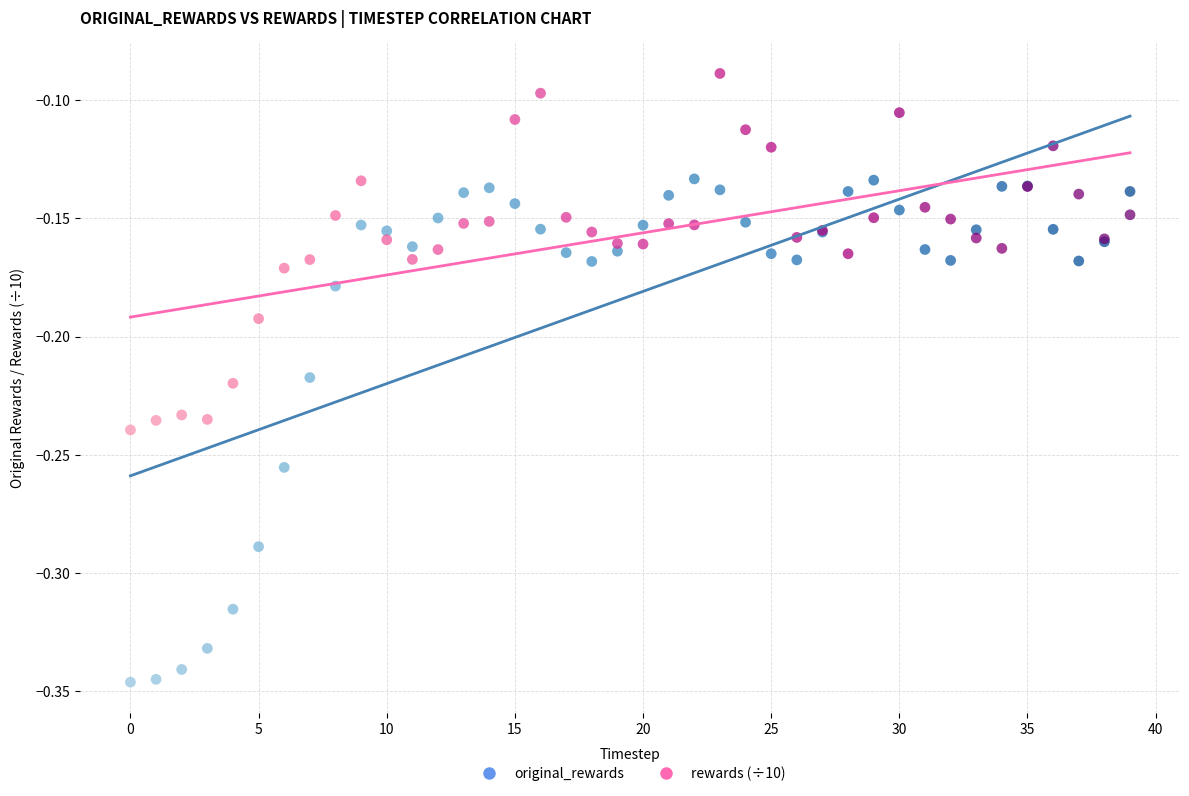

Which series has the largest Y range (max minus min)?

original_rewards